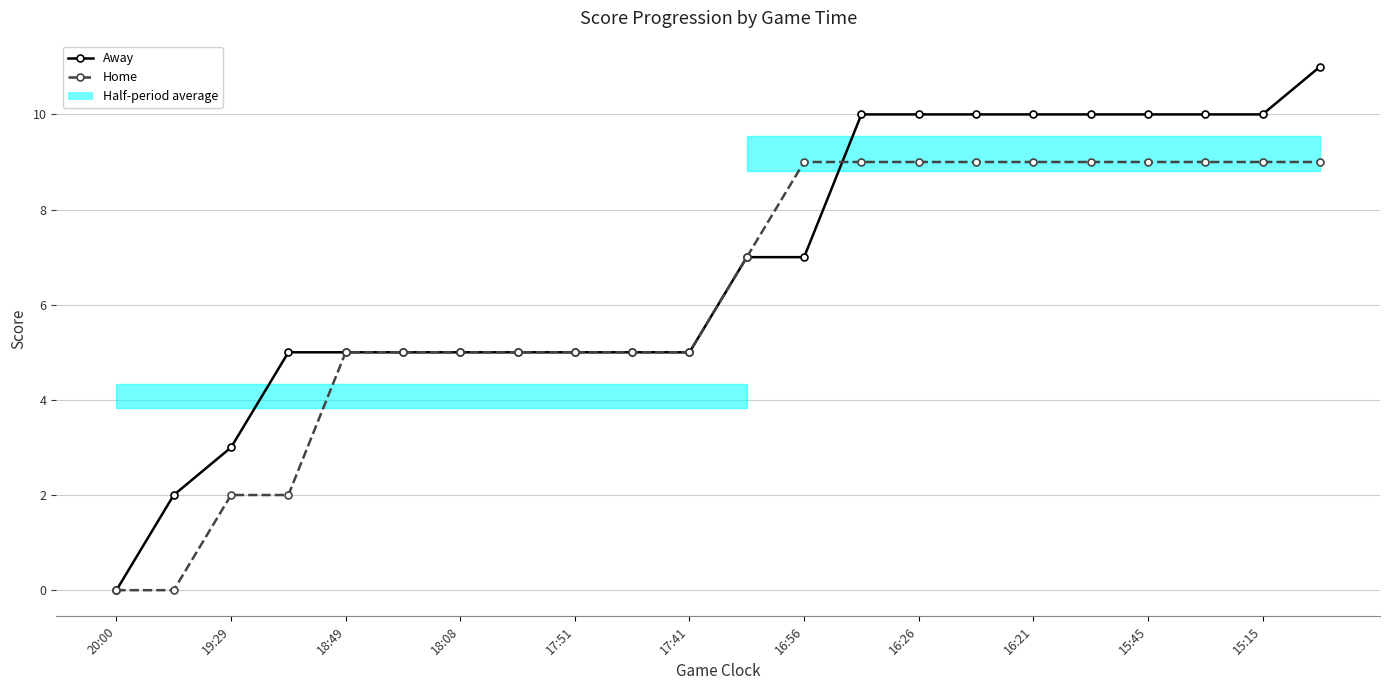

The value of Home at 20:00 is 0. True or false?

True